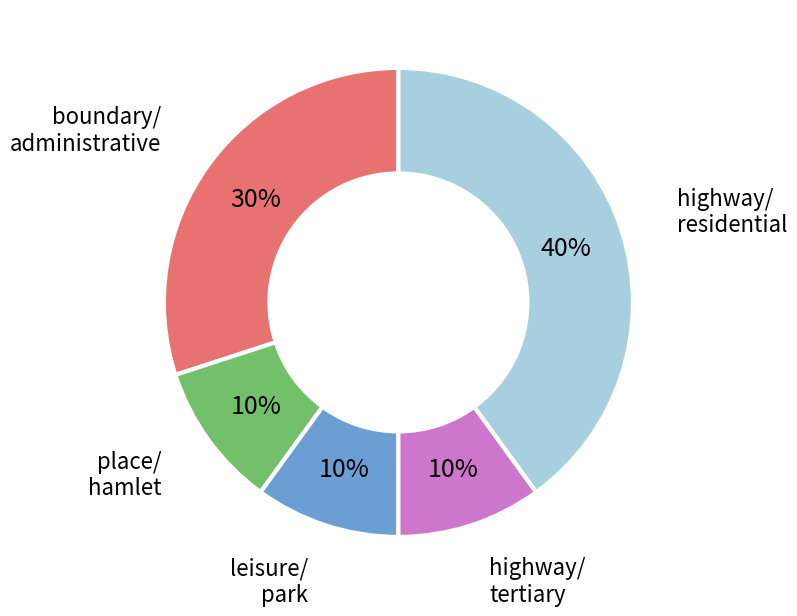

To the nearest percent, what is the average slice percentage?

20%